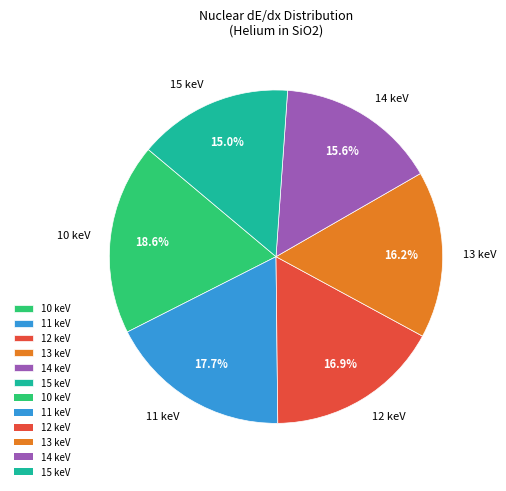

Which category has the smallest portion of the pie?

15 keV